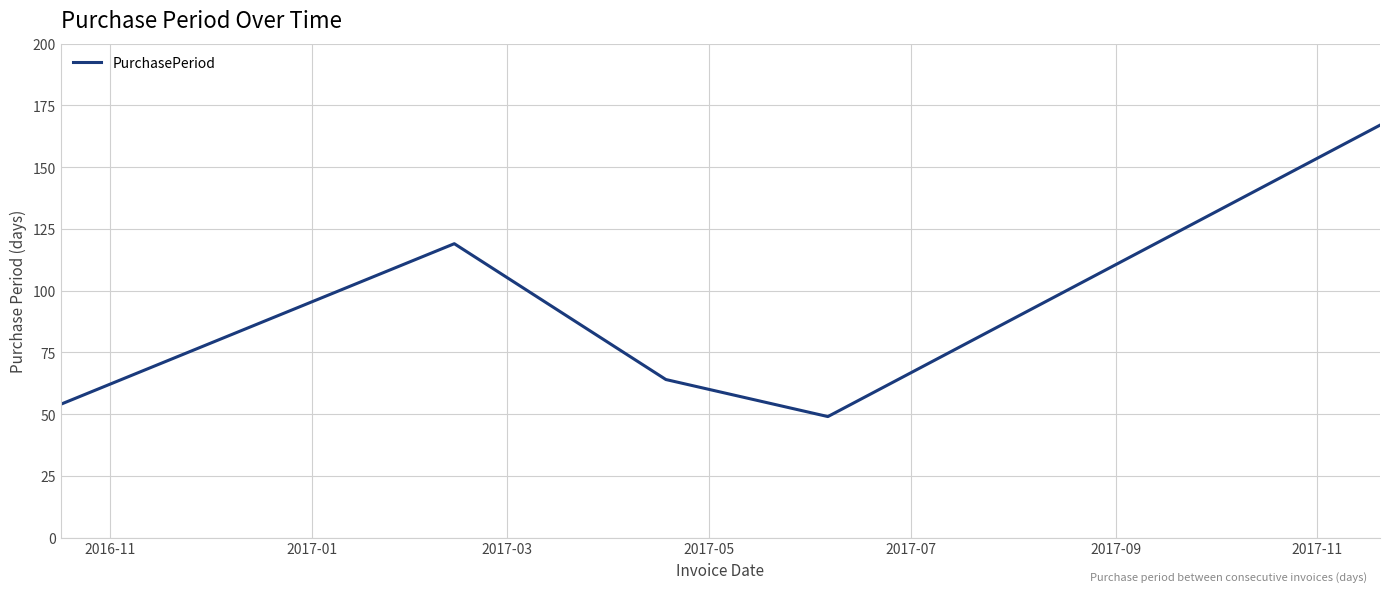

What is the difference between the second highest and minimum values?

70